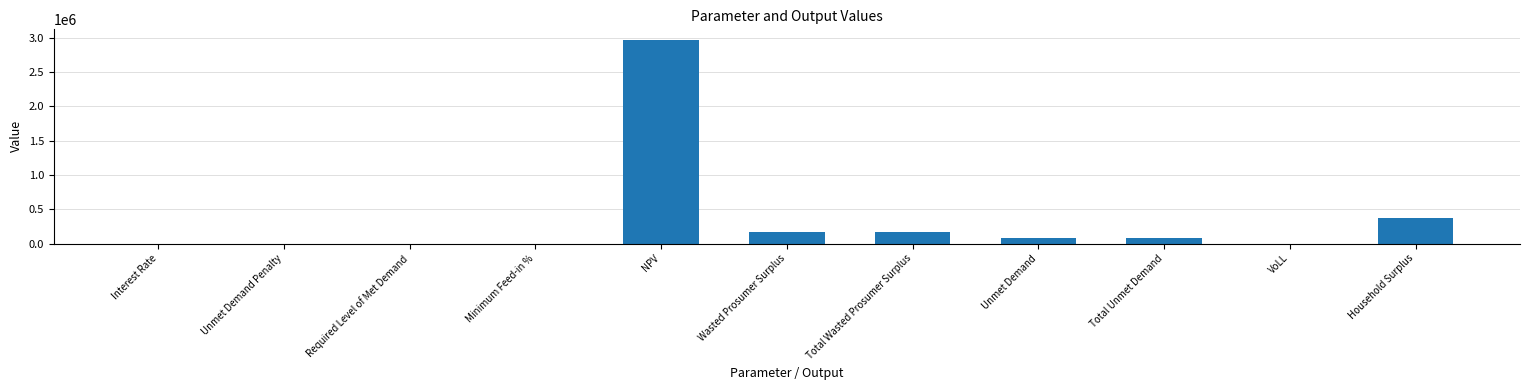

Is it true that the value at Unmet Demand is 82466.9?

True